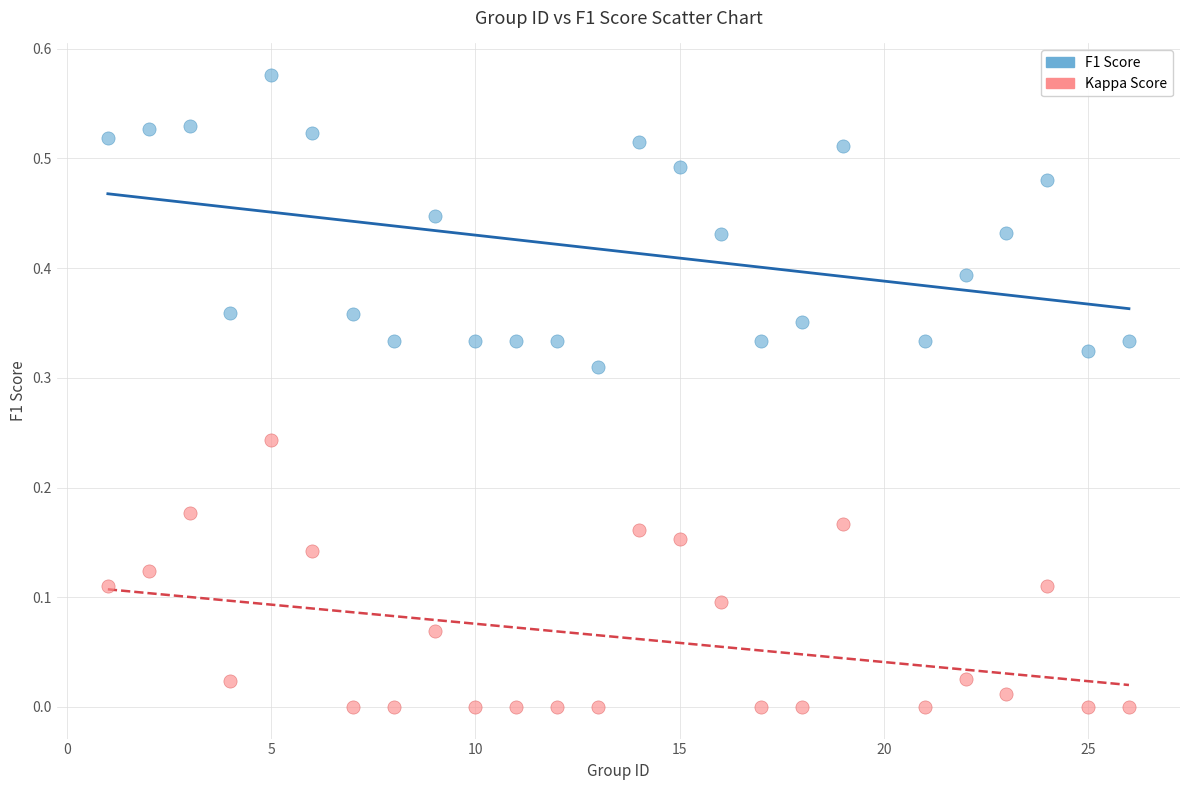

Across all data points, what is the range of X values (max minus min)?

25.0